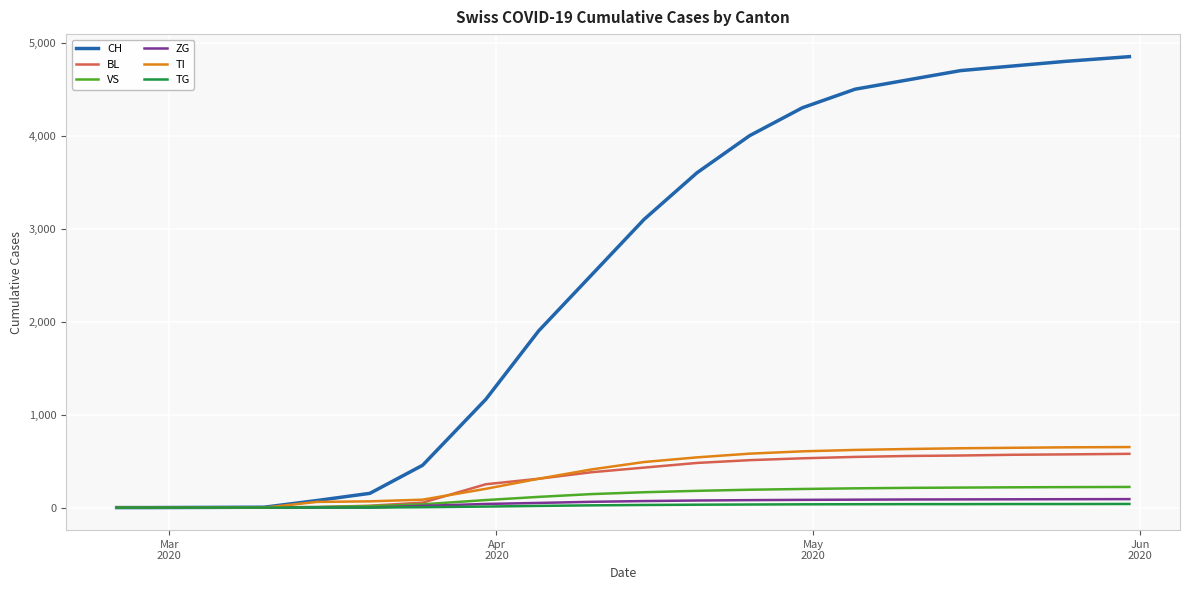

List the series in order of their peak value, highest first.

CH, TI, BL, VS, ZG, TG